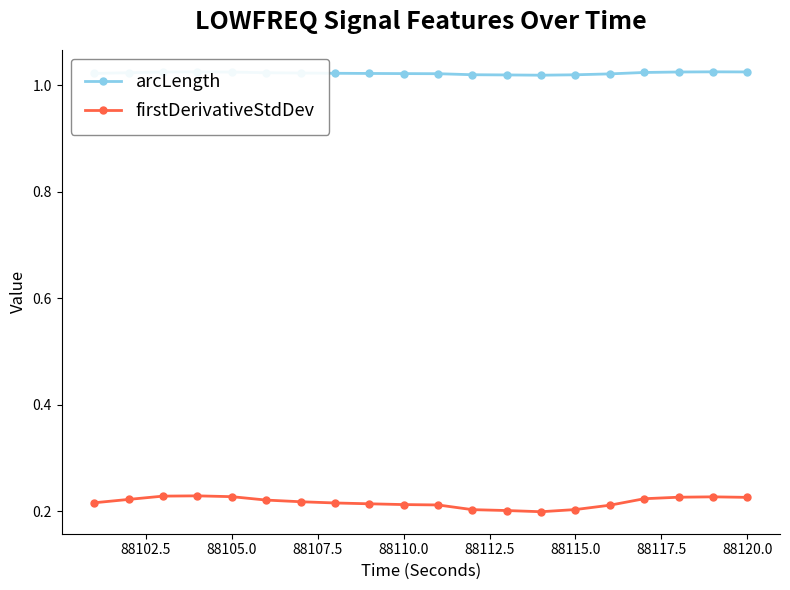

True or false: arcLength and firstDerivativeStdDev cross at least once.

False